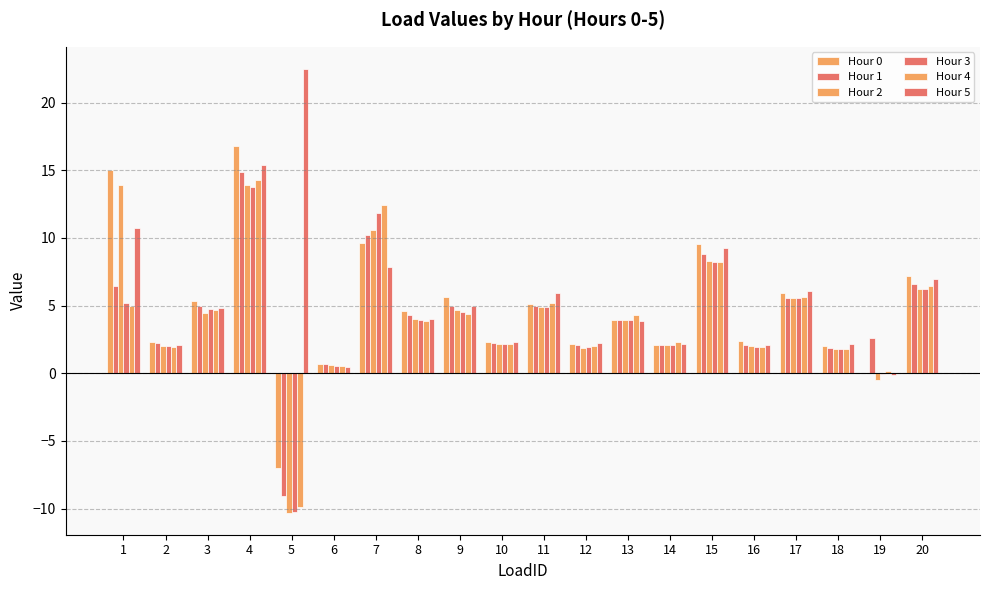

At which label does Hour 1 first exceed 4?

1